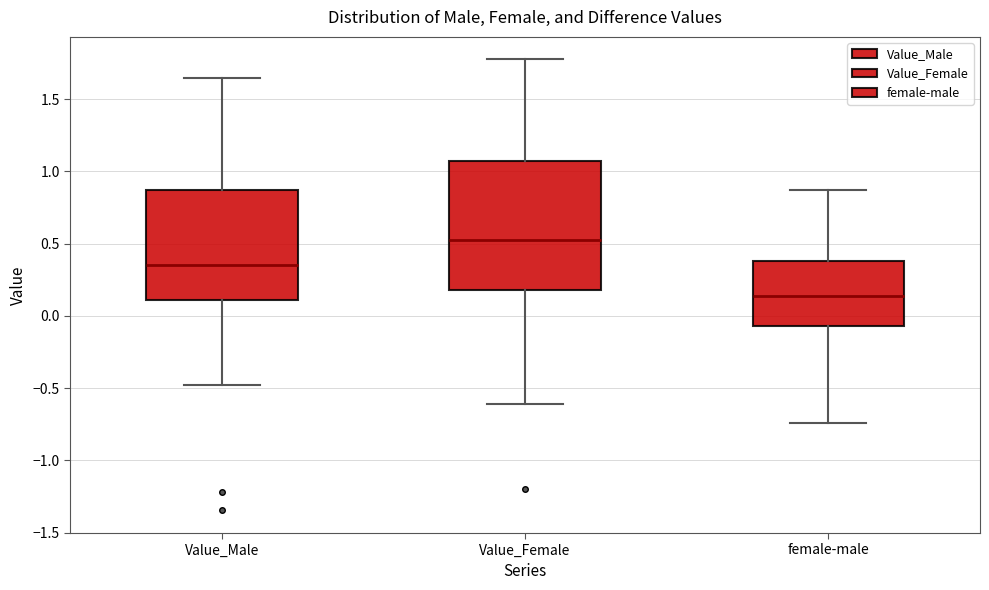

Where is the upper edge of the box for female-male on the y-axis? The values are not printed on the chart, so give them approximately, as read against the axis.

0.40